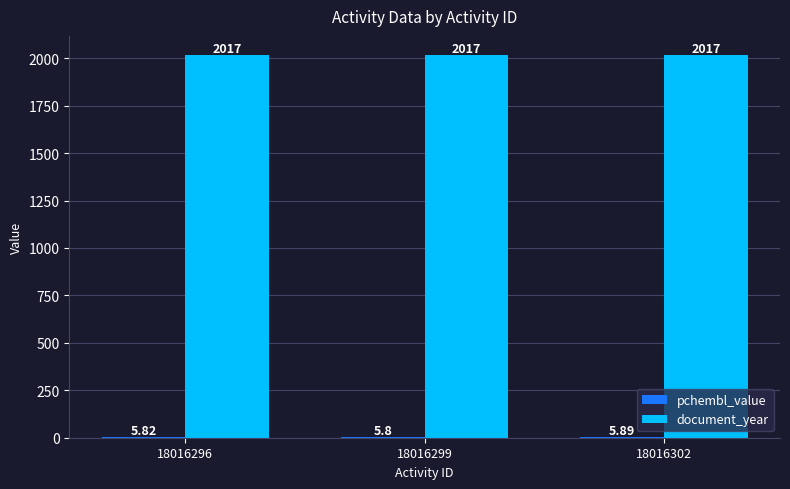

What is the maximum value shown in the chart?

2017.0